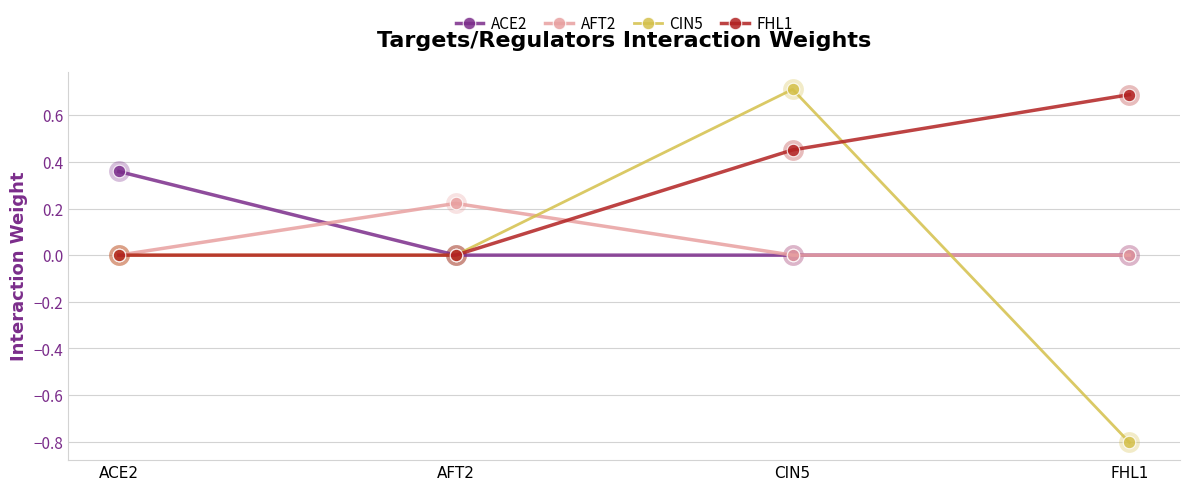

Which series has the largest range (max minus min)?

CIN5